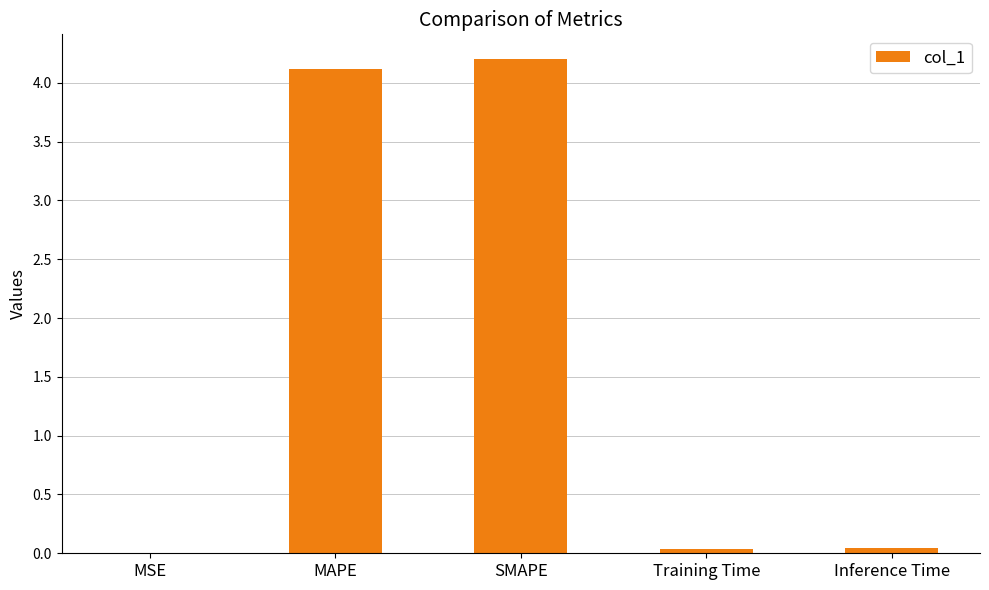

What is the maximum value shown in the chart?

4.2